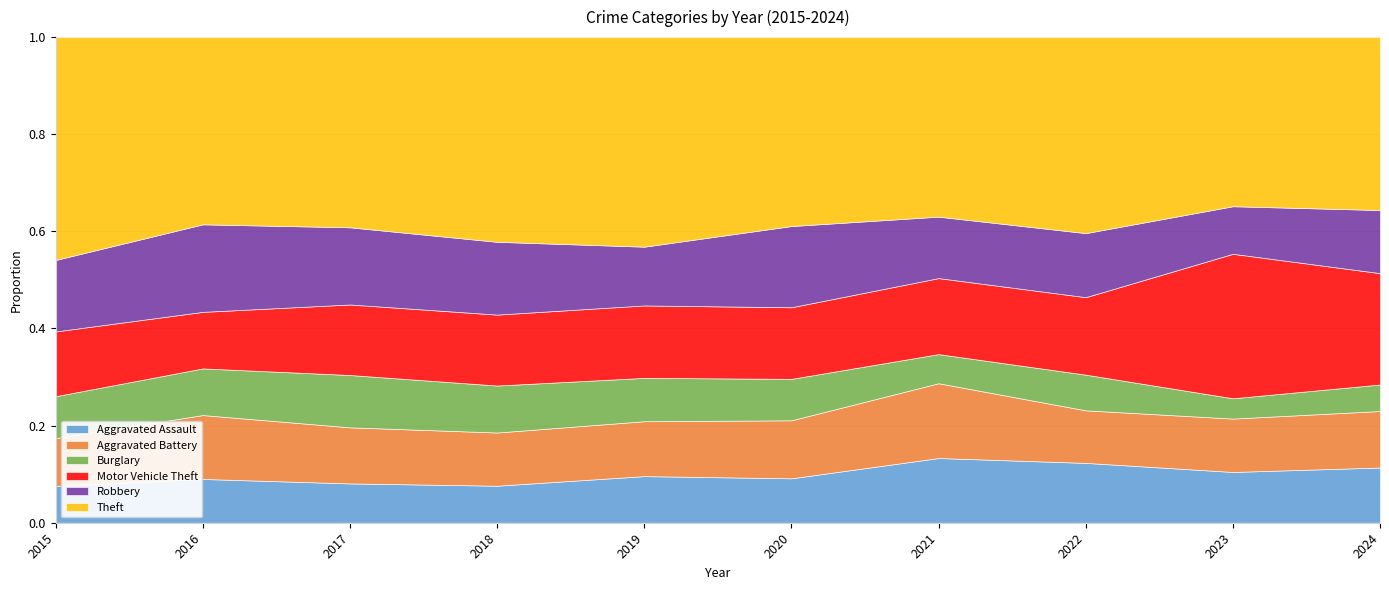

Reading right to left, what are all the values shown in this chart?

Aggravated Assault: 175	175	156	160	134	157	119	136	137	110
Aggravated Battery: 179	184	137	185	175	185	171	194	200	142
Burglary: 84	70	93	72	125	146	151	181	146	125
Motor Vehicle Theft: 353	498	202	188	216	244	228	244	177	193
Robbery: 200	164	167	152	245	198	234	267	274	213
Theft: 548	583	511	444	570	706	658	658	586	664